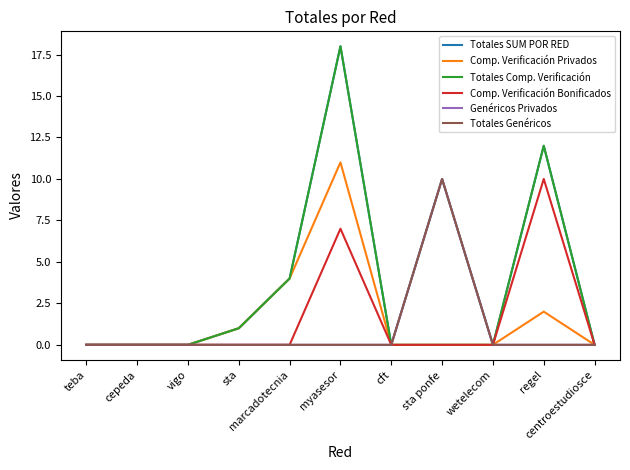

What is the sum of all Totales Comp. Verificación values?

35